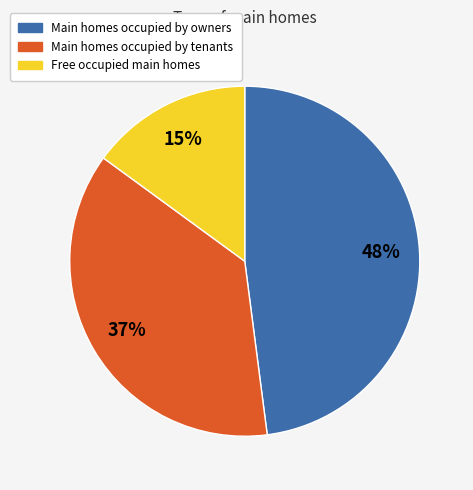

Count the number of slices in the pie.

3